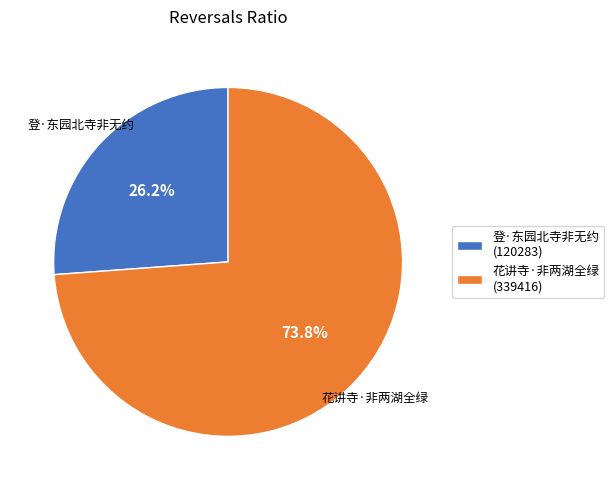

Which slice is the smallest?

登·东园北寺非无约